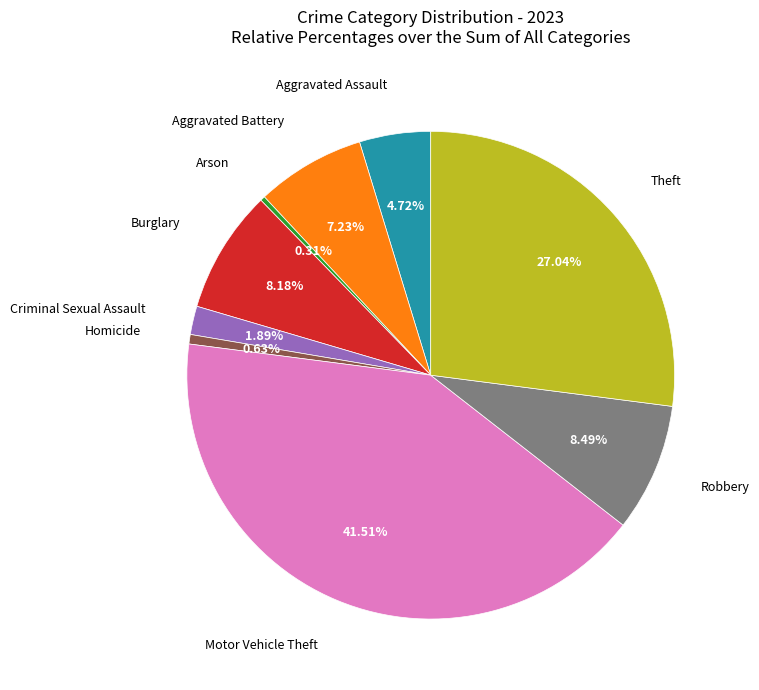

Is there a majority slice in this chart?

No